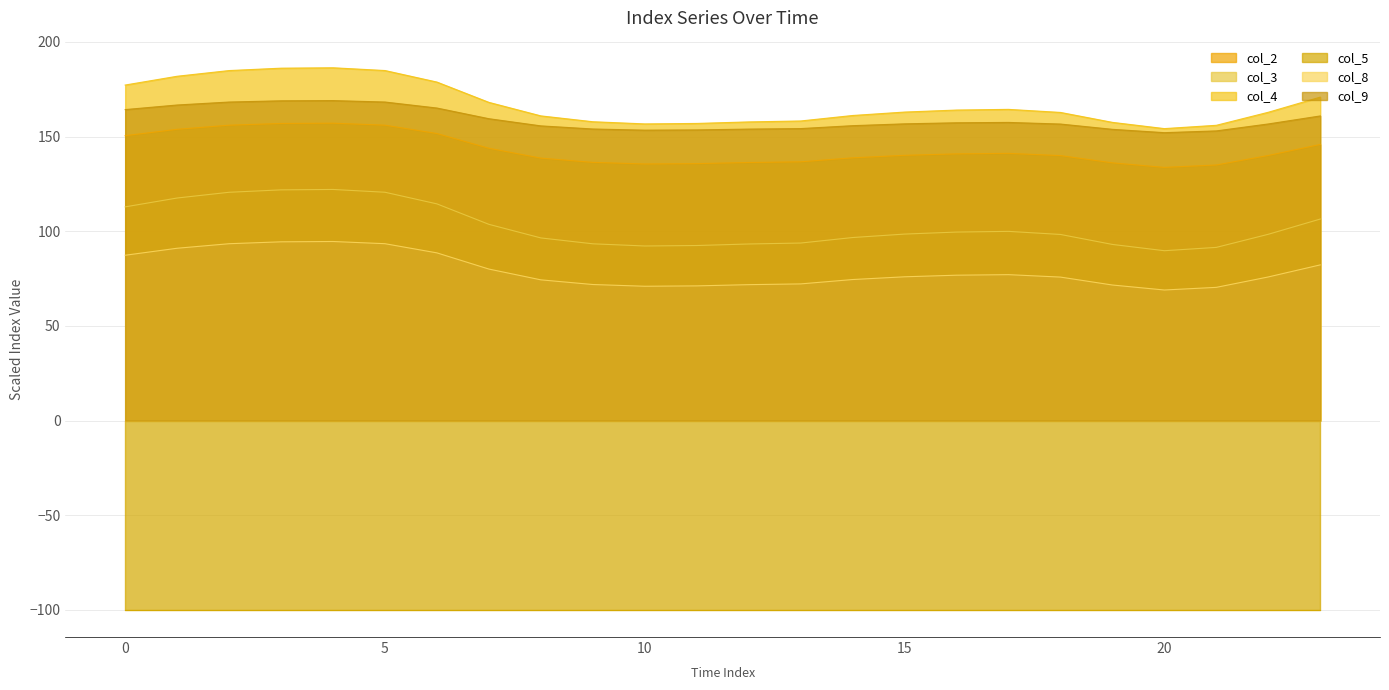

Is the value of col_8 at 3 greater than the value of col_4 at 10?

No